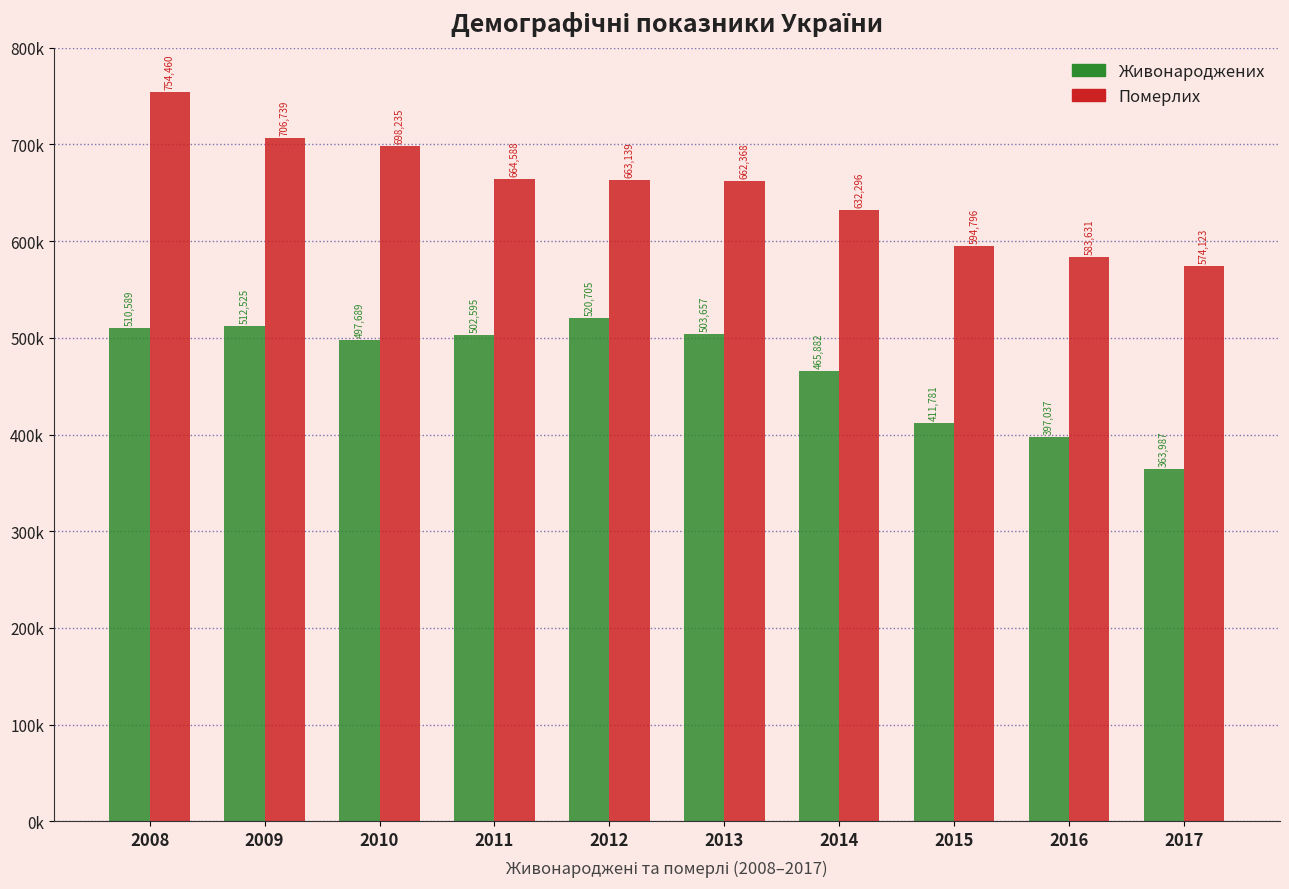

What are all the series names shown in the legend?

Живонароджених, Померлих